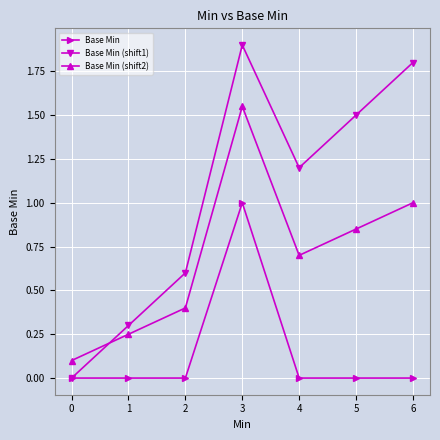

Does the chart display data point markers on the line(s)?

Yes